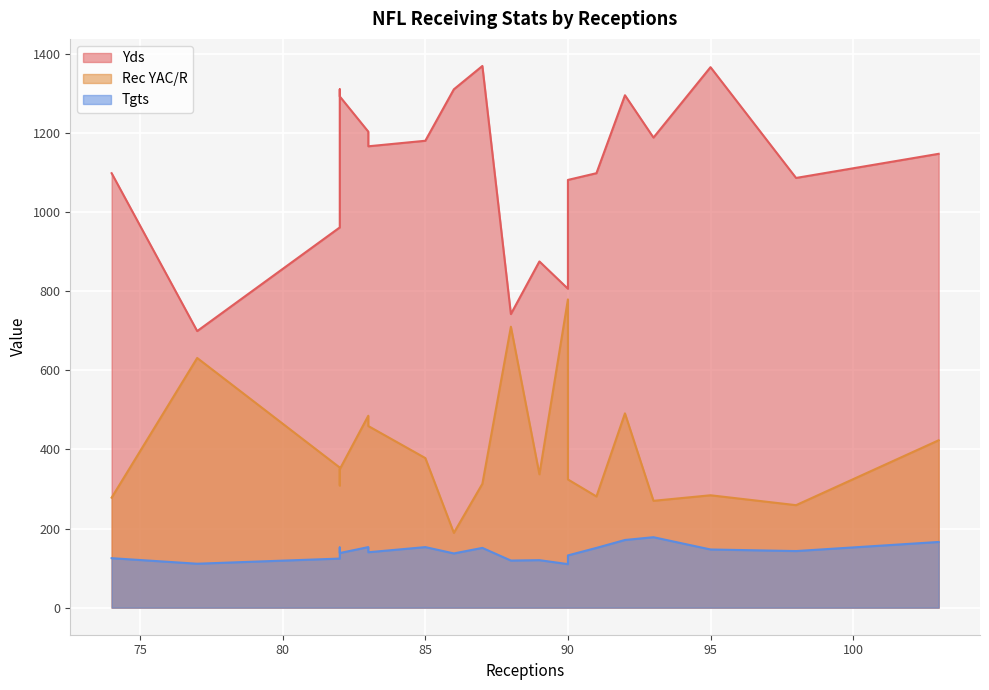

Which series changed the most between Marvin Harrison and Kellen Winslow?

Yds